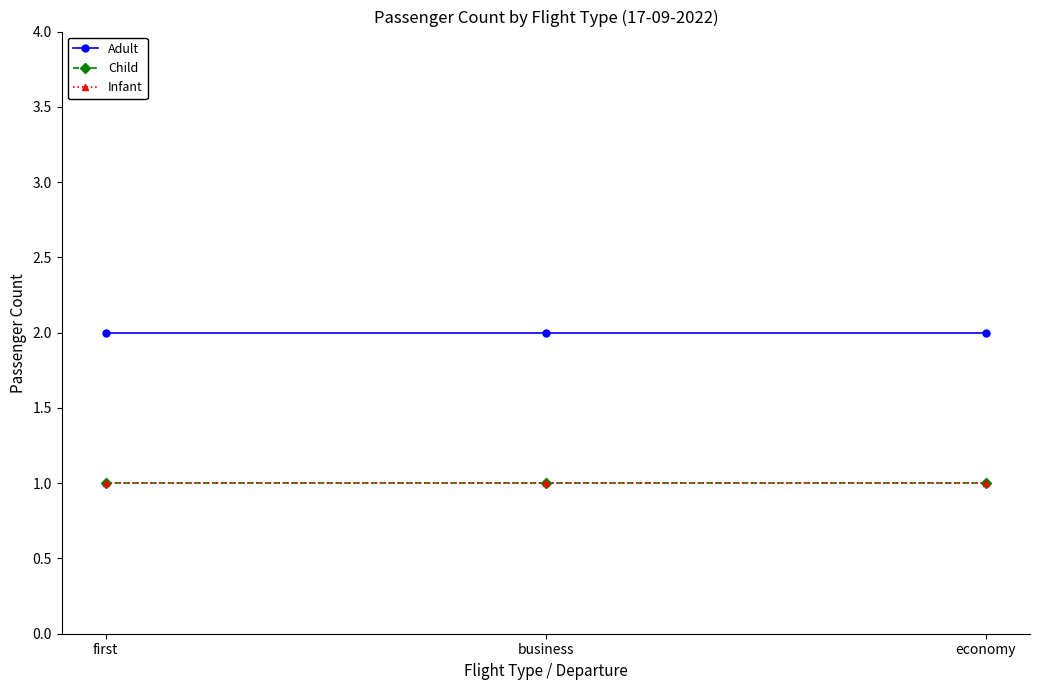

Does the chart have visible grid lines?

No